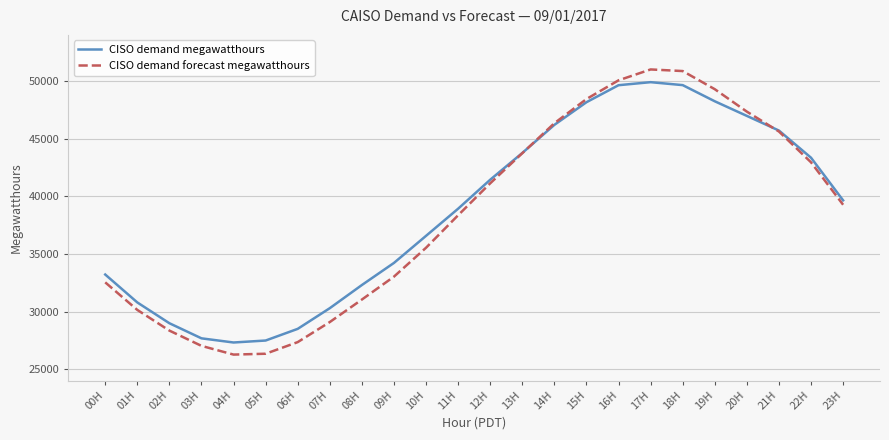

The value of CISO demand megawatthours at 00H is 15445. True or false?

False